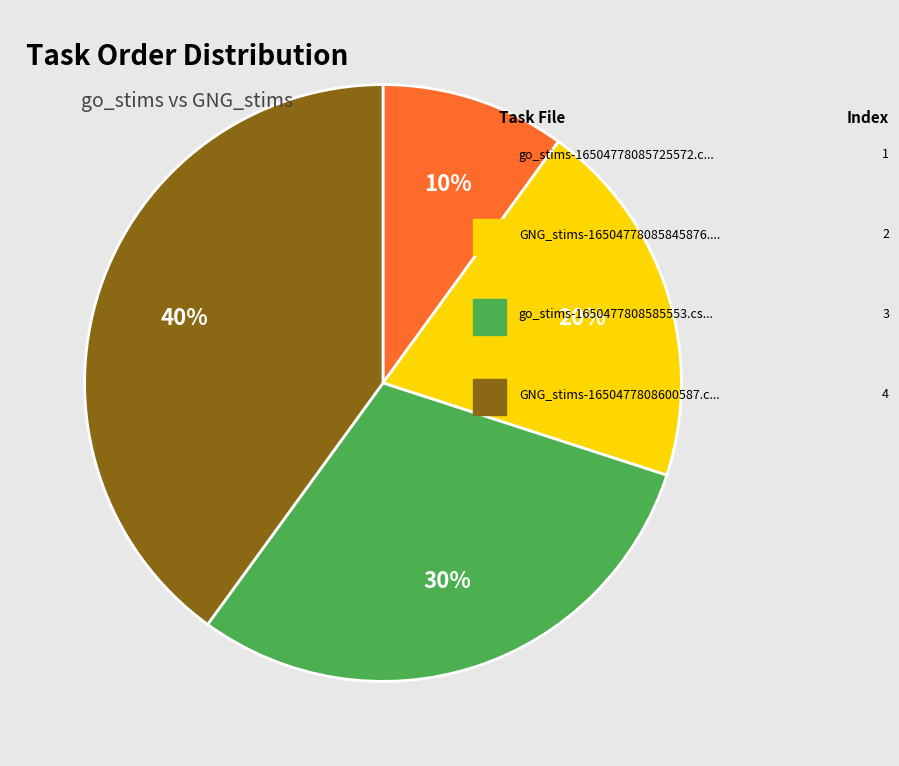

How many segments does this pie chart have?

4